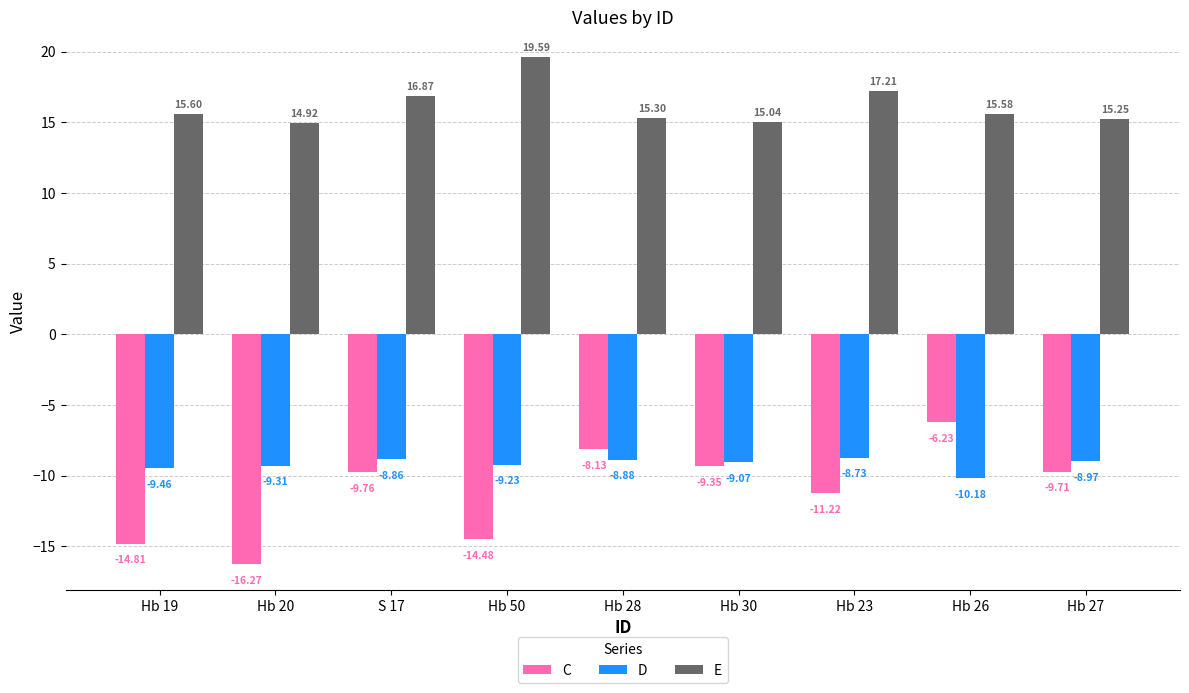

What are all the series names shown in the legend?

C, D, E